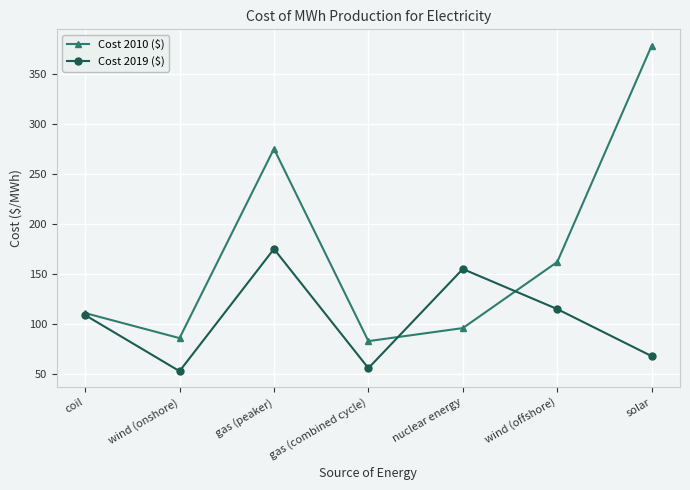

What is the label of the 6th point from the right?

wind (onshore)